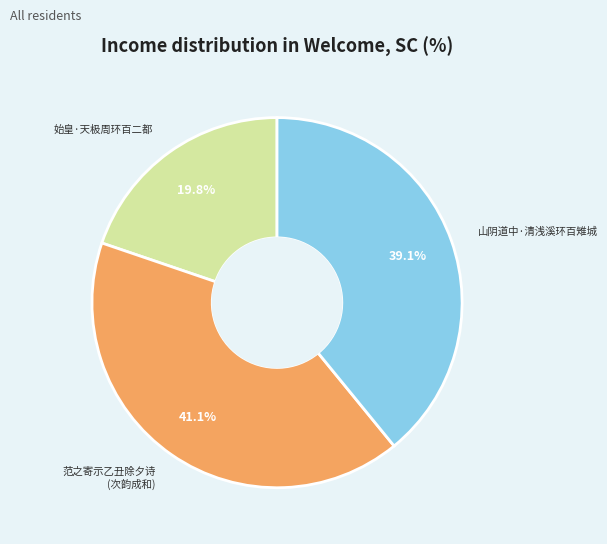

To the nearest percent, what is the average slice percentage?

33%